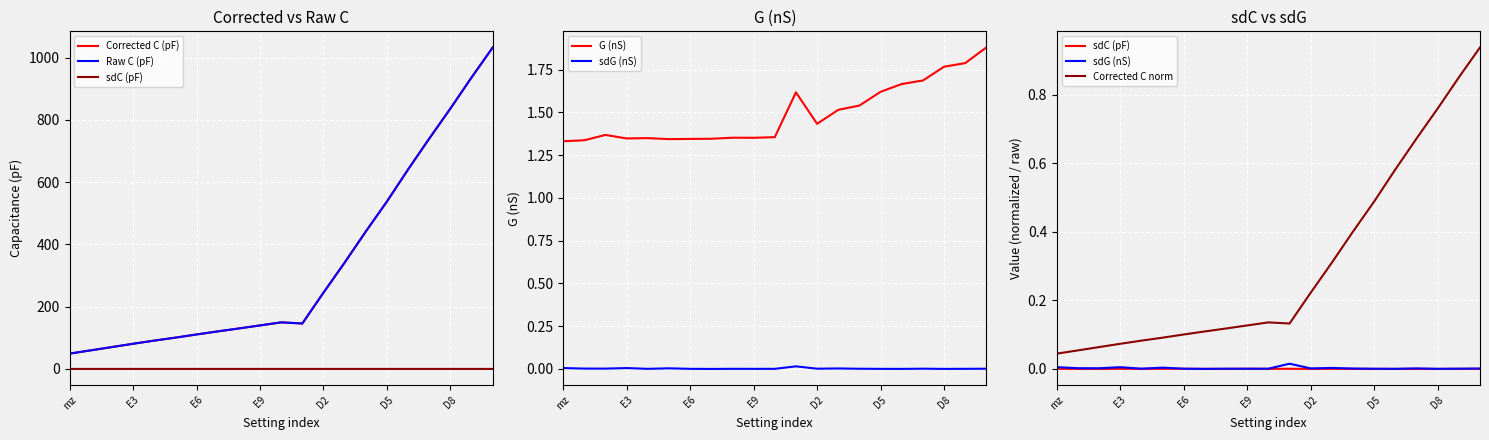

What is the difference between the maximum and minimum values in the Corrected C norm series?

0.9